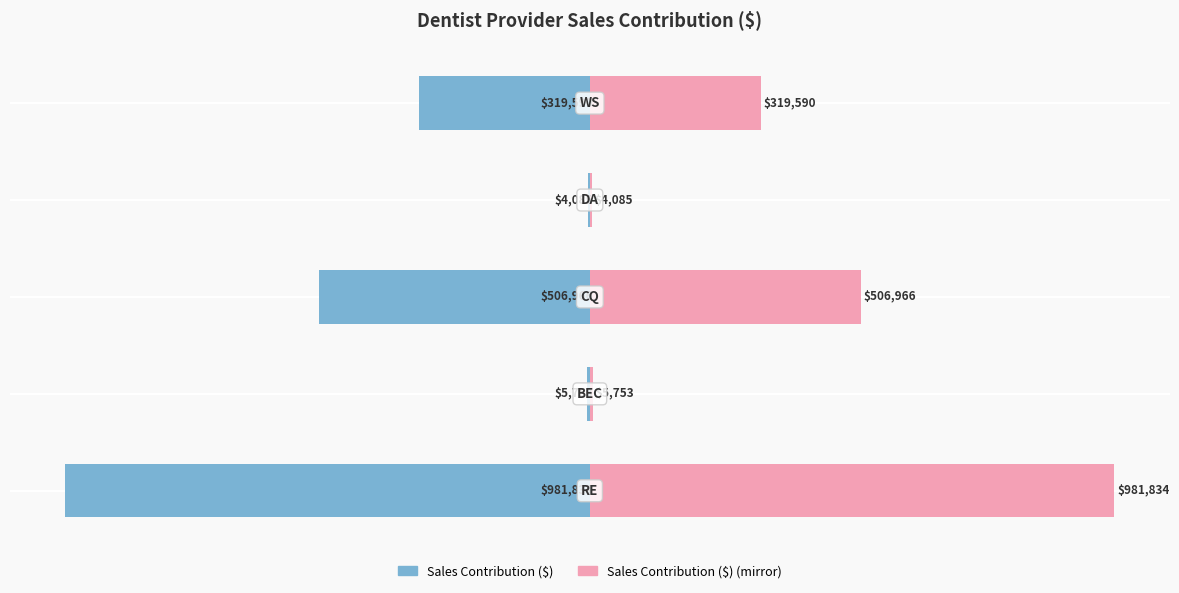

The value of Sales Contribution ($) at 2 is -81.3. True or false?

False